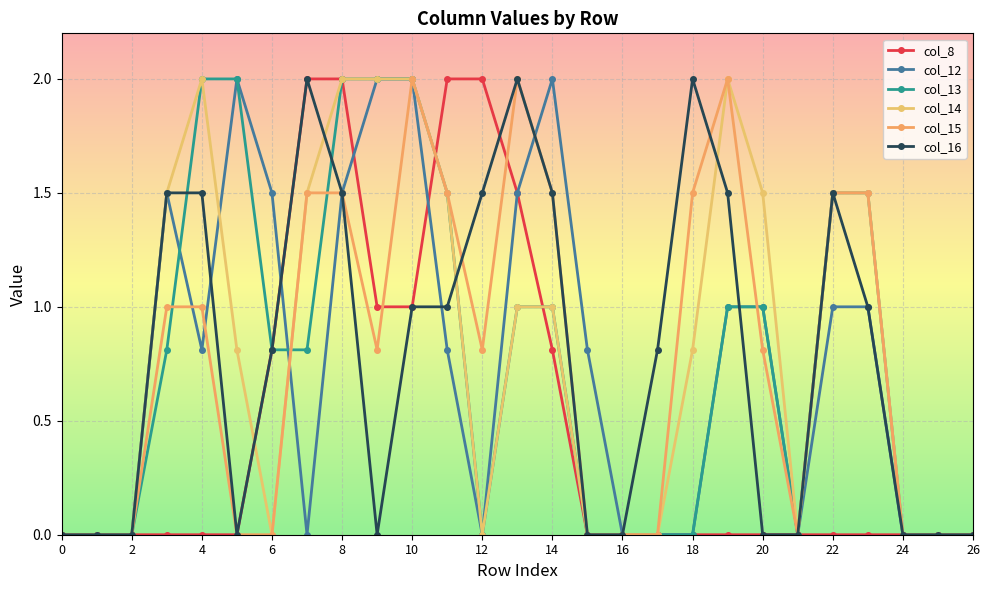

How many data points does each series have?

27